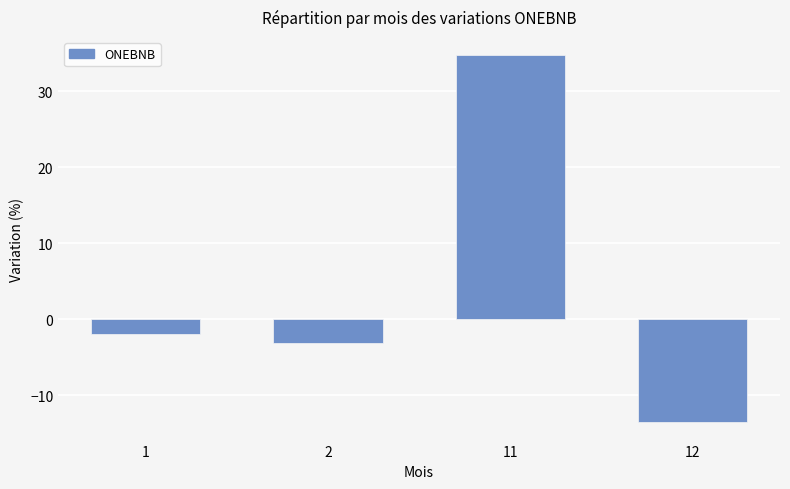

Reading left to right, list all the values displayed in this chart.

1=-2.0	2=-3.1	11=34.7	12=-13.6